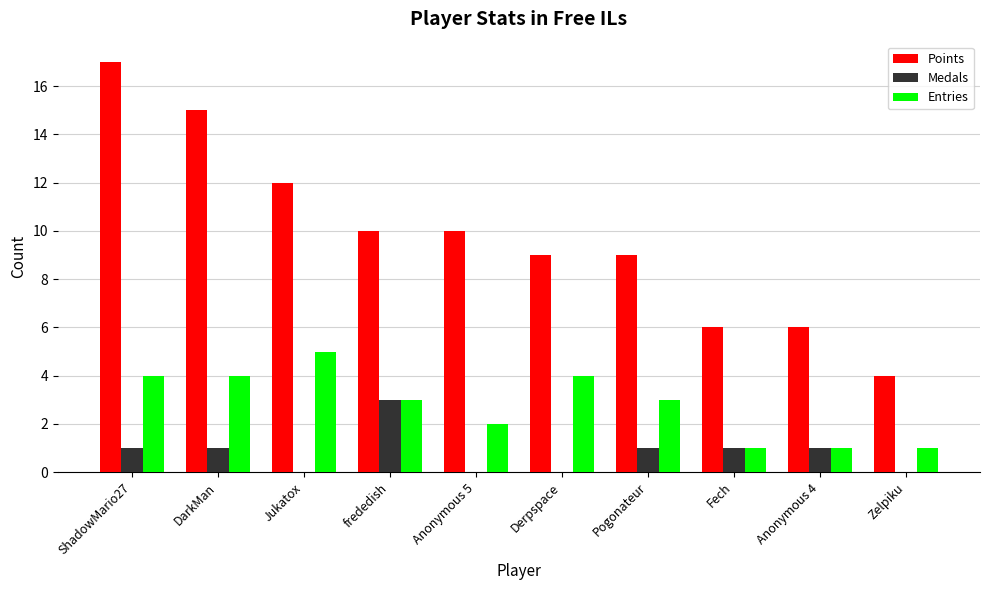

At which label does Entries first exceed 3?

ShadowMario27